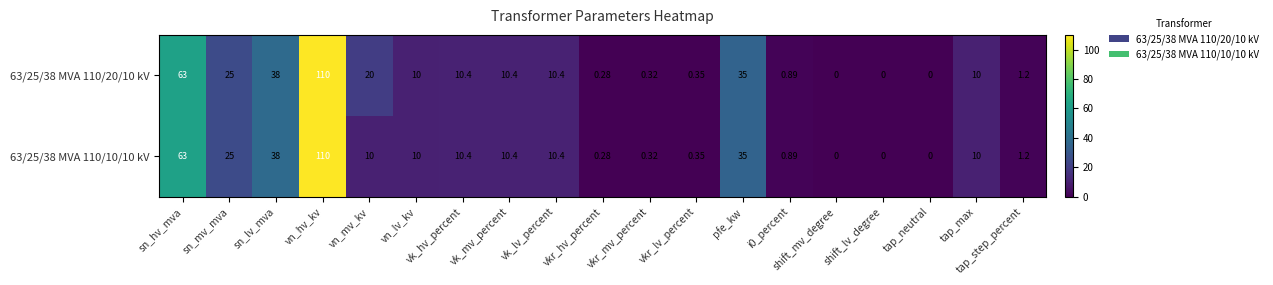

At which label does 63/25/38 MVA 110/10/10 kV first exceed 10?

sn_hv_mva